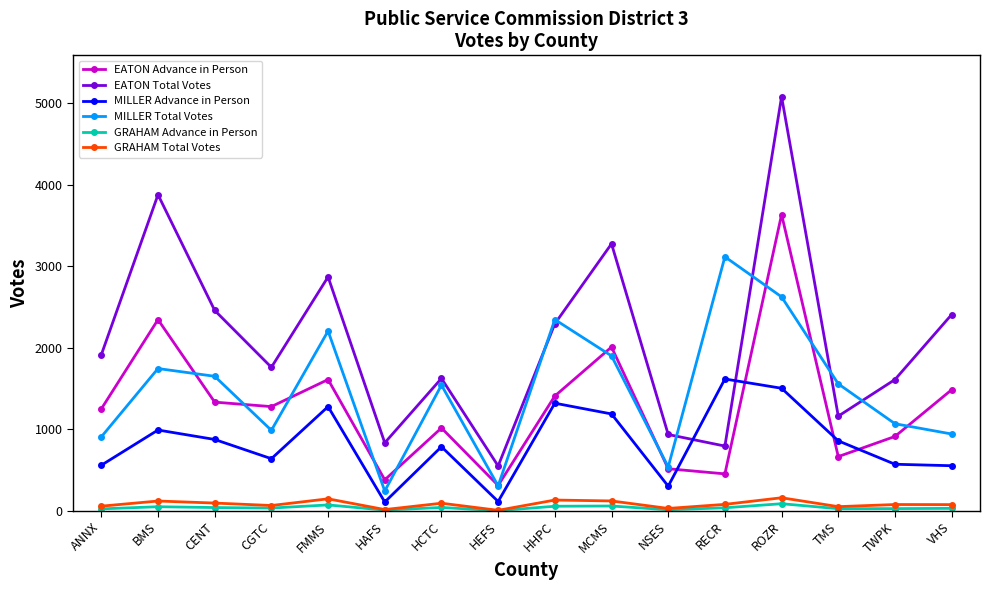

What is the lowest value of the EATON Total Votes series?

548